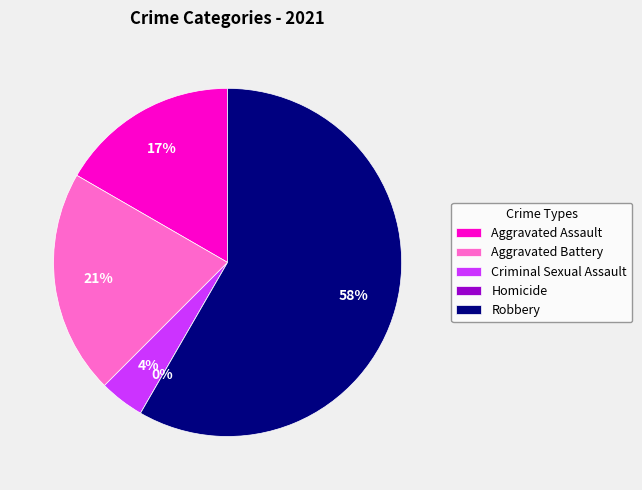

Between Aggravated Assault and Homicide, which is larger?

Aggravated Assault